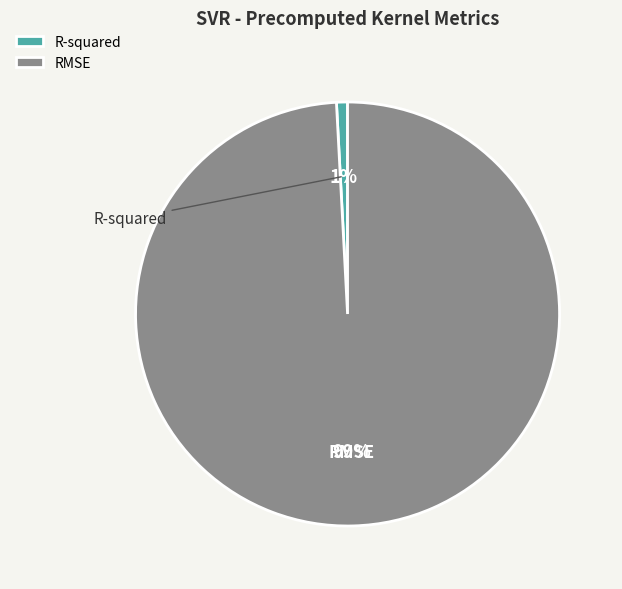

To the nearest percent, what portion does RMSE represent?

99%